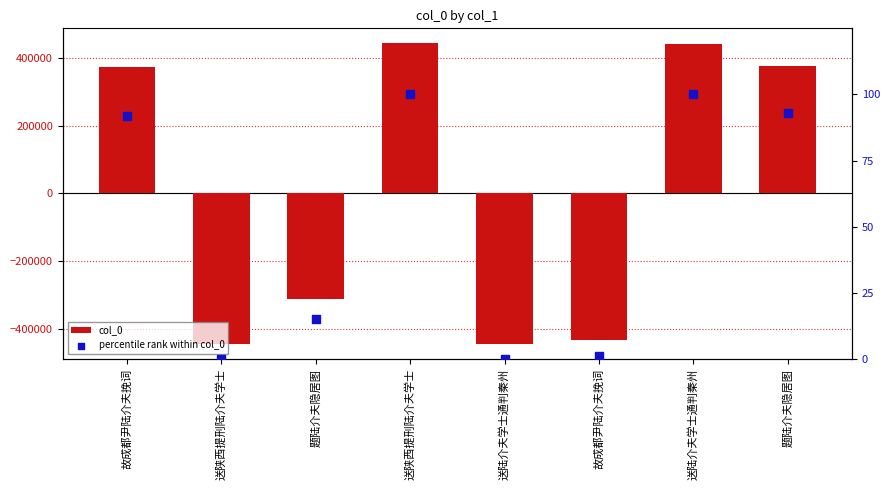

What are all the series names shown in the legend?

col_0, percentile rank within col_0